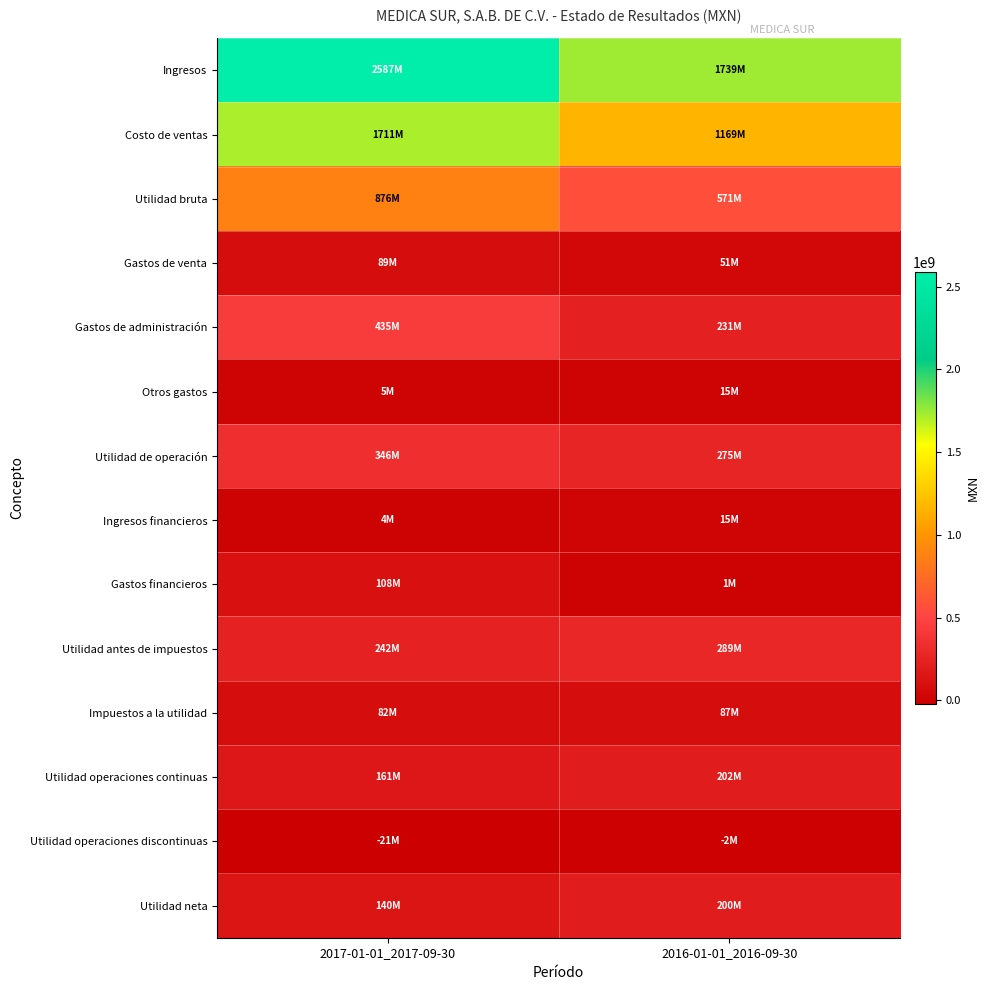

Rank the series at 2016-01-01_2016-09-30 from lowest to highest value.

Utilidad operaciones discontinuas, Gastos financieros, Otros gastos, Ingresos financieros, Gastos de venta, Impuestos a la utilidad, Utilidad neta, Utilidad operaciones continuas, Gastos de administración, Utilidad de operación, Utilidad antes de impuestos, Utilidad bruta, Costo de ventas, Ingresos